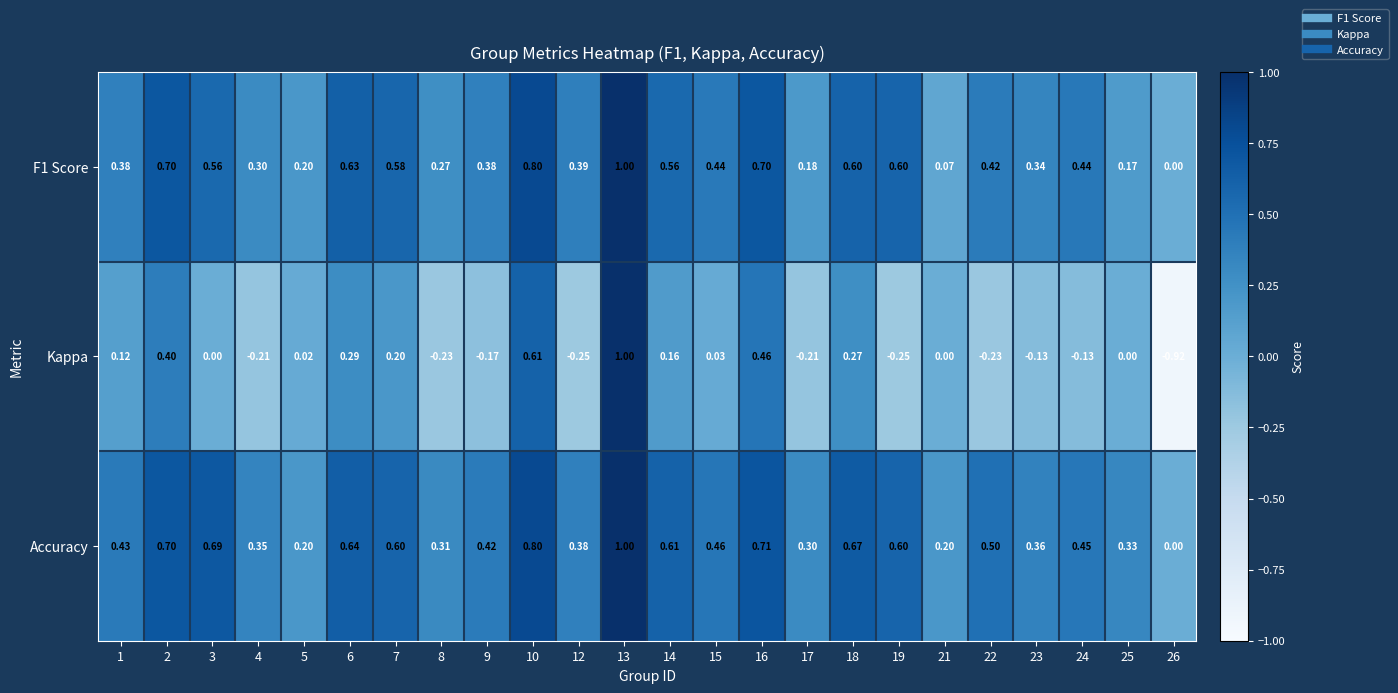

Which series has the largest total across all categories?

Accuracy